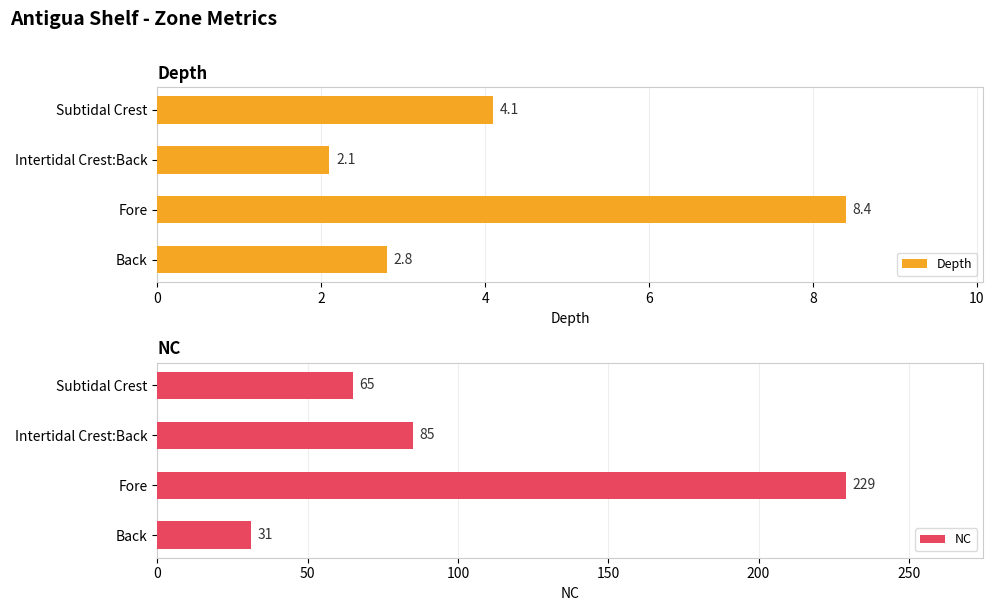

What is the difference between the second highest and second lowest values in the Depth series?

1.3